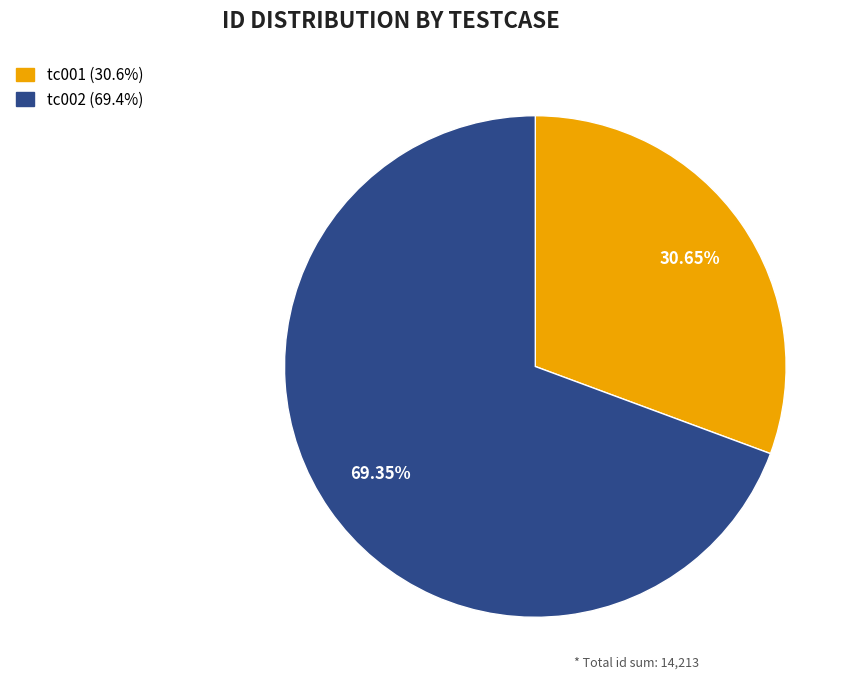

How many segments does this pie chart have?

2